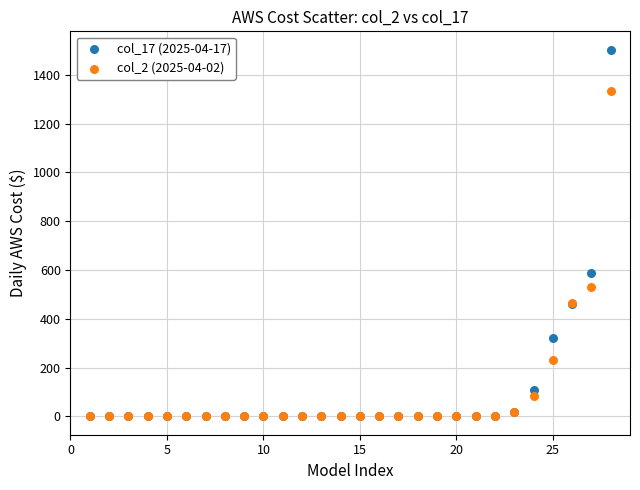

Which series has the widest spread of Y values?

col_17 (2025-04-17)